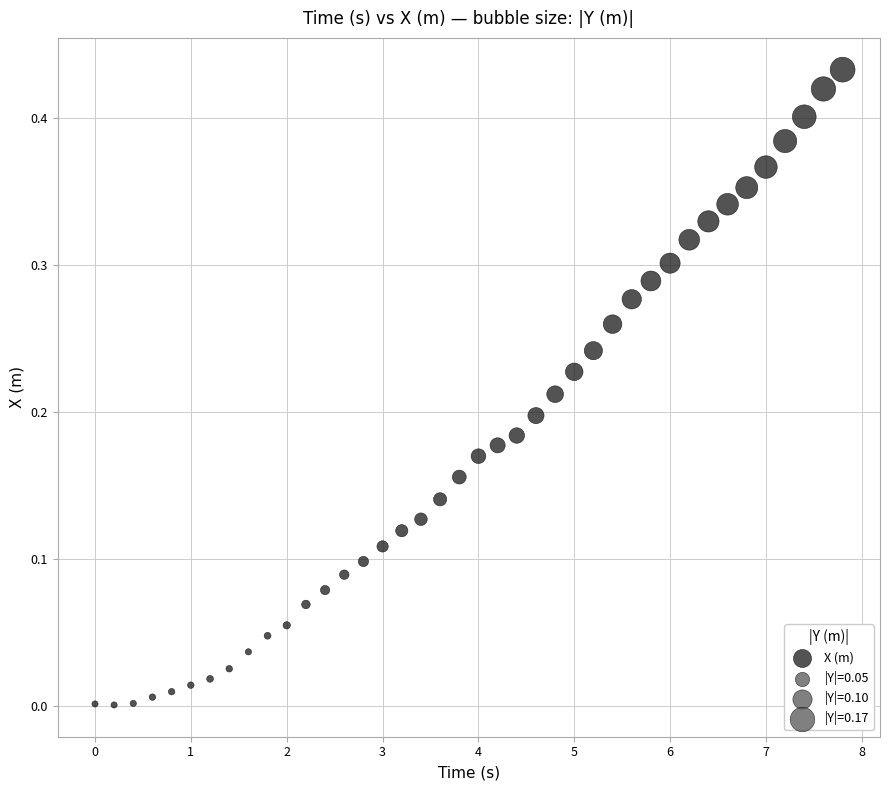

What is the range of X values (max minus min)?

7.8